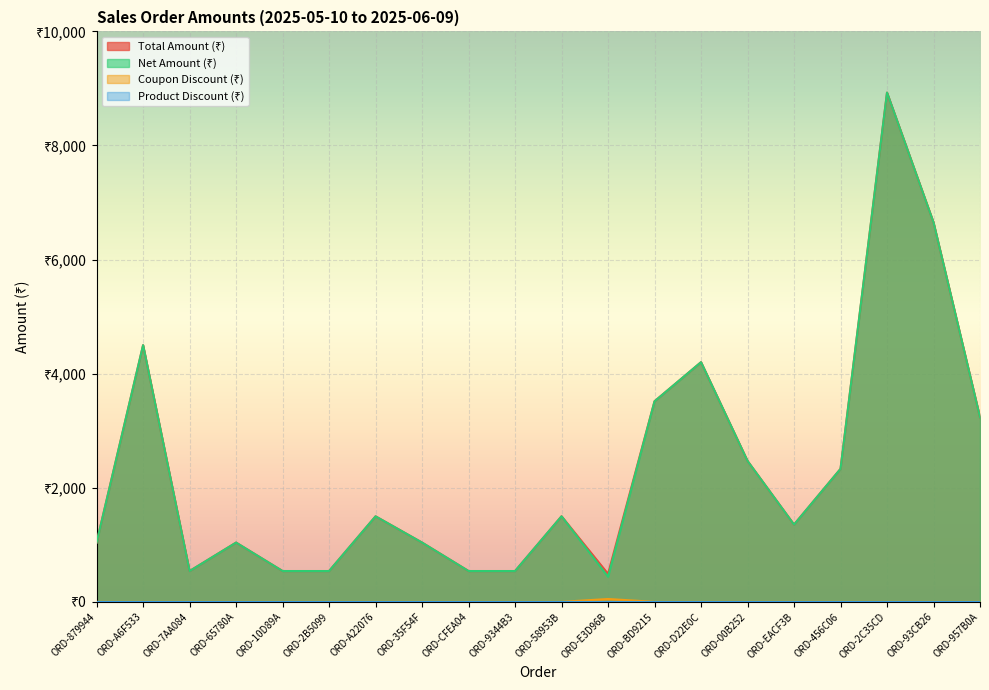

Reading left to right, what are all the values shown in this chart?

Total Amount (₹): ORD-879944=1039.0	ORD-A6F533=4500.0	ORD-7AA084=540.0	ORD-65780A=1039.0	ORD-10D89A=540.0	ORD-2B5099=540.0	ORD-A22076=1499.0	ORD-35F54F=1039.0	ORD-CFEA04=540.0	ORD-9344B3=540.0	ORD-58953B=1500.0	ORD-E3D96B=490.0	ORD-BD9215=3515.7	ORD-D22E0C=4201.6	ORD-00B252=2469.8	ORD-EACF3B=1354.5	ORD-456C06=2330.9	ORD-2C35CD=8927.1	ORD-93CB26=6652.0	ORD-957B0A=3235.3
Net Amount (₹): ORD-879944=1039.0	ORD-A6F533=4500.0	ORD-7AA084=540.0	ORD-65780A=1039.0	ORD-10D89A=540.0	ORD-2B5099=540.0	ORD-A22076=1499.0	ORD-35F54F=1039.0	ORD-CFEA04=540.0	ORD-9344B3=540.0	ORD-58953B=1500.0	ORD-E3D96B=440.0	ORD-BD9215=3515.7	ORD-D22E0C=4201.6	ORD-00B252=2469.8	ORD-EACF3B=1354.5	ORD-456C06=2330.9	ORD-2C35CD=8927.1	ORD-93CB26=6652.0	ORD-957B0A=3235.3
Coupon Discount (₹): ORD-879944=0.0	ORD-A6F533=0.0	ORD-7AA084=0.0	ORD-65780A=0.0	ORD-10D89A=0.0	ORD-2B5099=0.0	ORD-A22076=0.0	ORD-35F54F=0.0	ORD-CFEA04=0.0	ORD-9344B3=0.0	ORD-58953B=0.0	ORD-E3D96B=50.0	ORD-BD9215=0.0	ORD-D22E0C=0.0	ORD-00B252=0.0	ORD-EACF3B=0.0	ORD-456C06=0.0	ORD-2C35CD=0.0	ORD-93CB26=0.0	ORD-957B0A=0.0